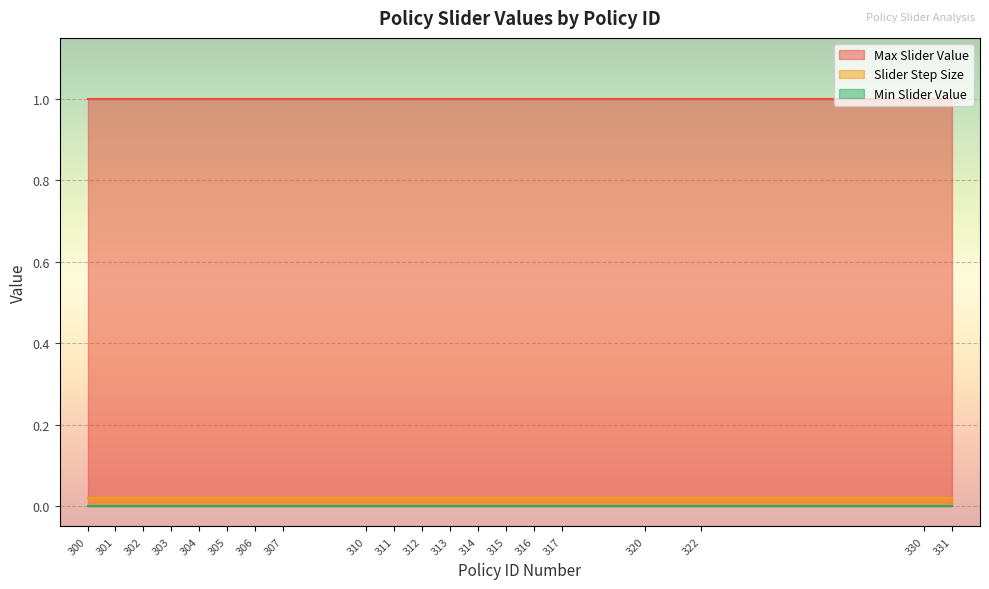

True or false: Min Slider Value has more than 2 interior local peaks.

False